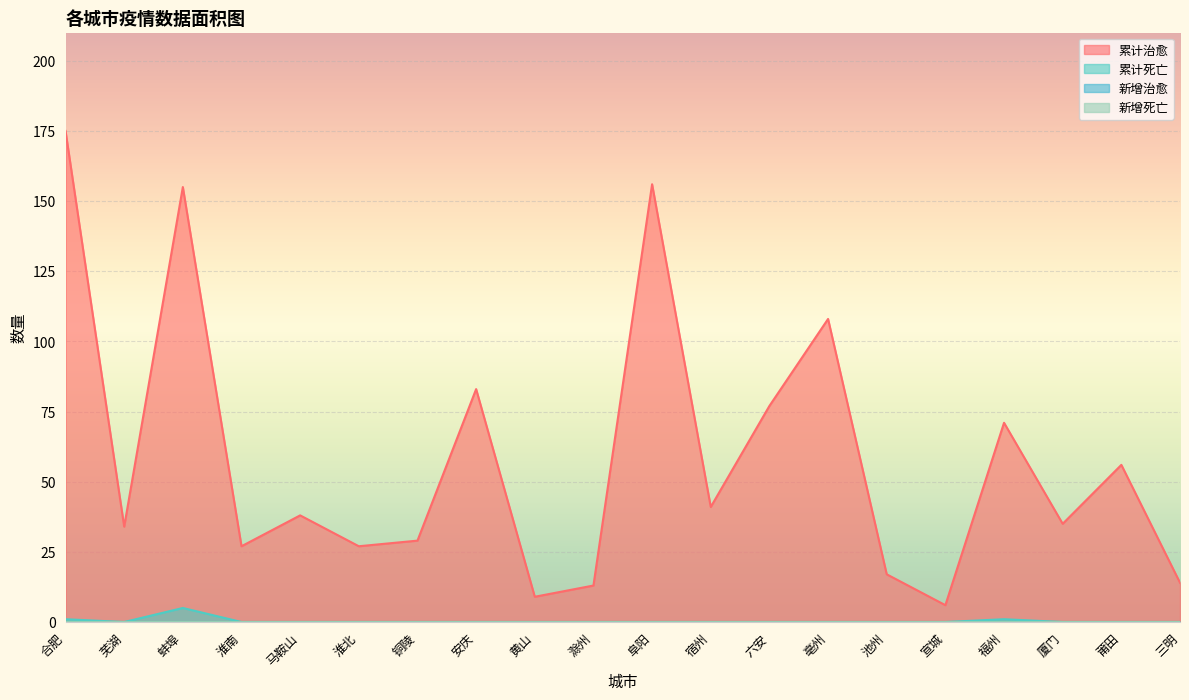

True or false: 累计死亡 has more than 1 interior local peaks.

True